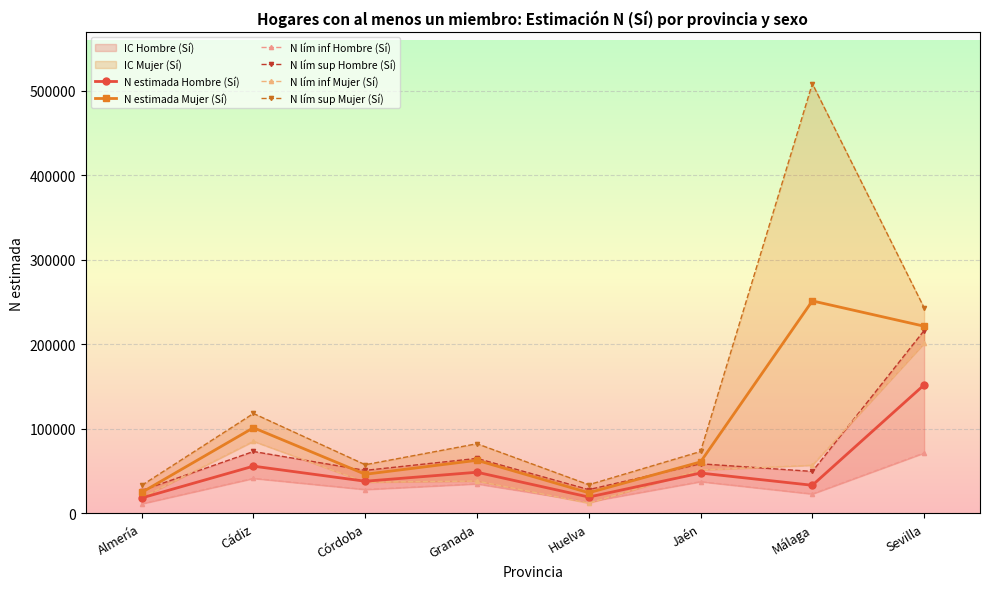

Between Huelva and Granada, which is larger?

Granada